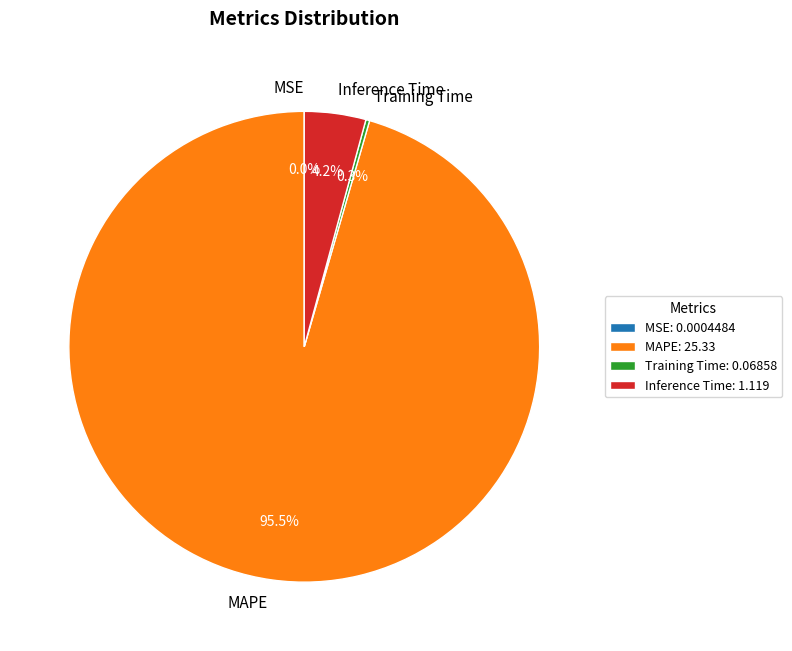

Does MAPE account for over 50% of the chart?

Yes